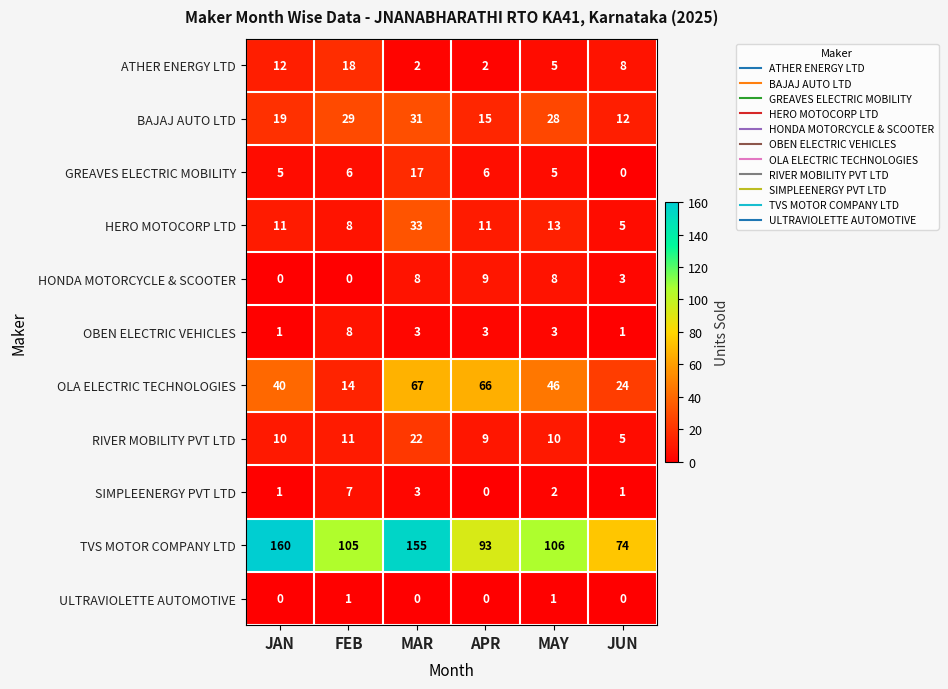

What is the total value across all series at JUN?

133